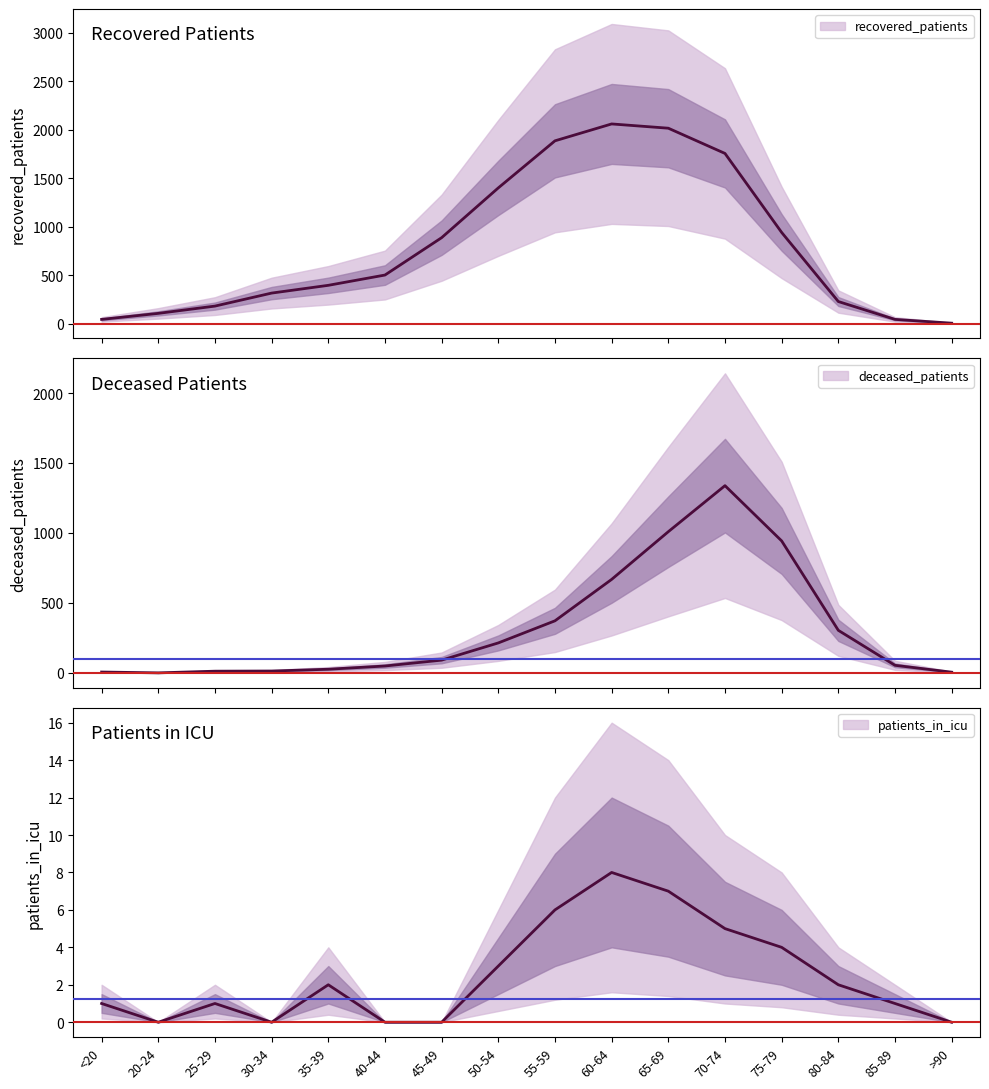

What is the sum of the deceased_patients values at 50-54 and 85-89?

268